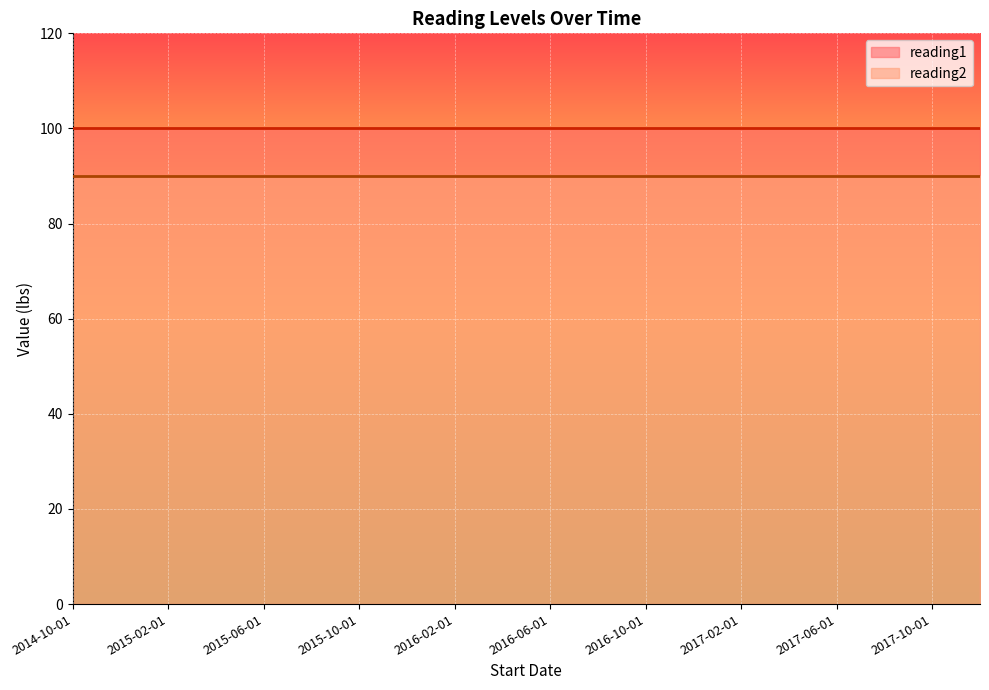

Rank the categories by reading2 value from lowest to highest.

2014-10-01, 2014-12-01, 2015-02-01, 2015-04-01, 2015-06-01, 2015-08-01, 2015-10-01, 2015-12-01, 2016-02-01, 2016-04-01, 2016-06-01, 2016-08-01, 2016-10-01, 2016-12-01, 2017-02-01, 2017-04-01, 2017-06-01, 2017-08-01, 2017-10-01, 2017-12-01